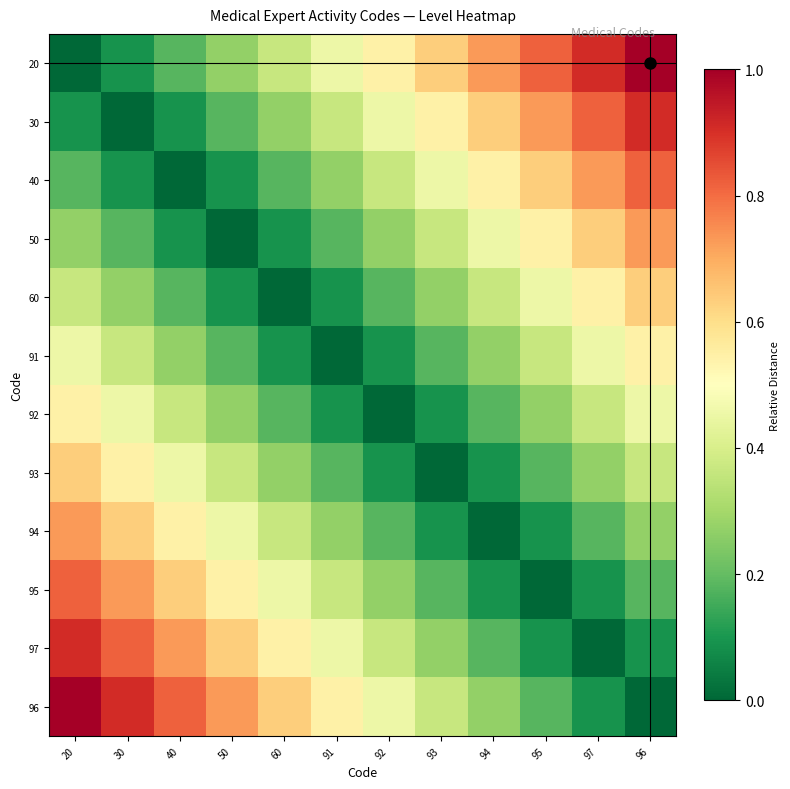

Which has a higher value, 60 or 93?

93